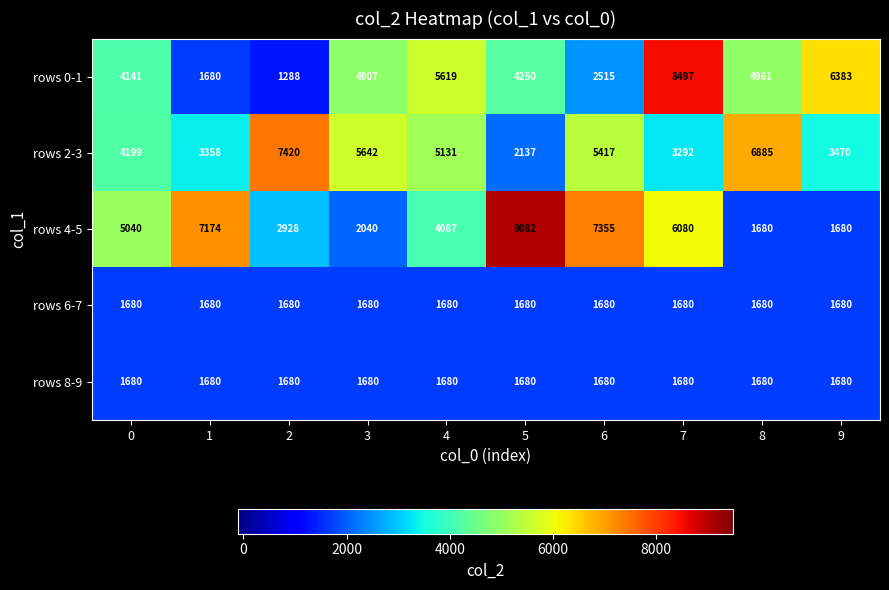

Which series has the largest total across all categories?

rows 4-5